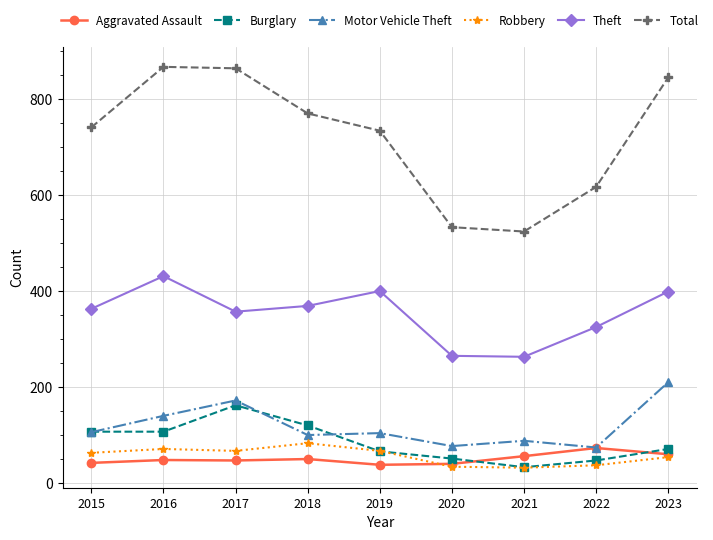

The value of Robbery at 2016 is 108. True or false?

False